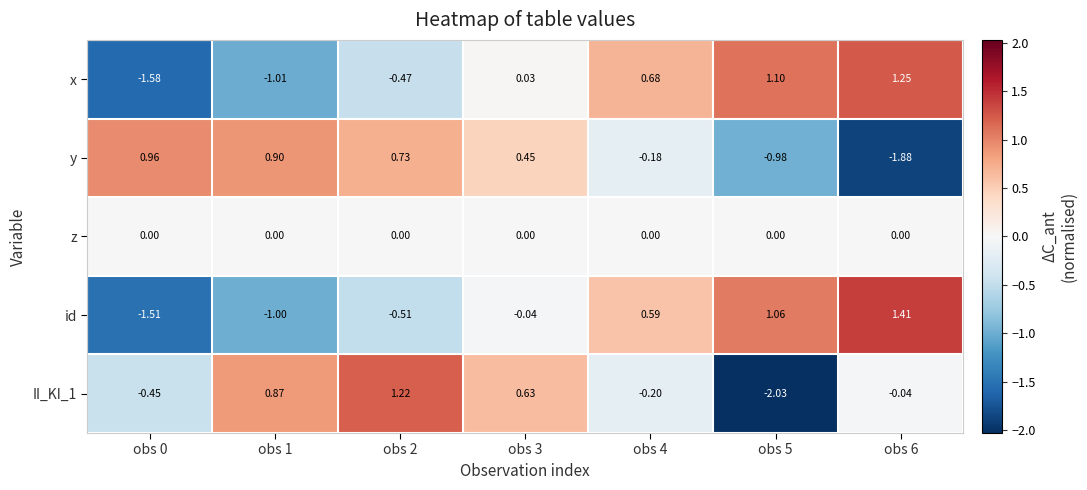

Which series changed the most between obs 1 and obs 4?

x